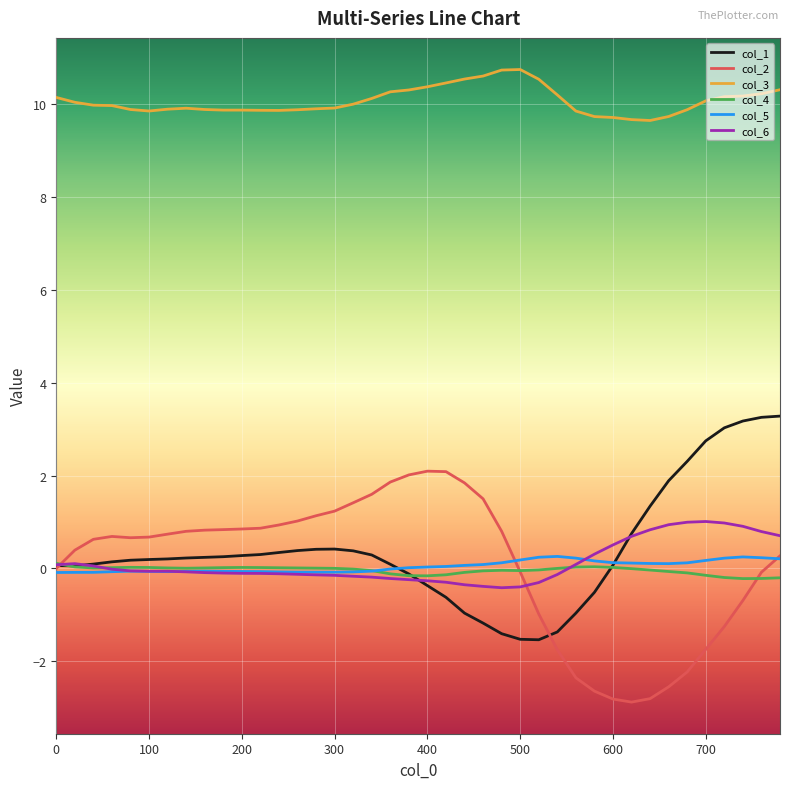

True or false: col_3 and col_2 intersect in this chart.

False